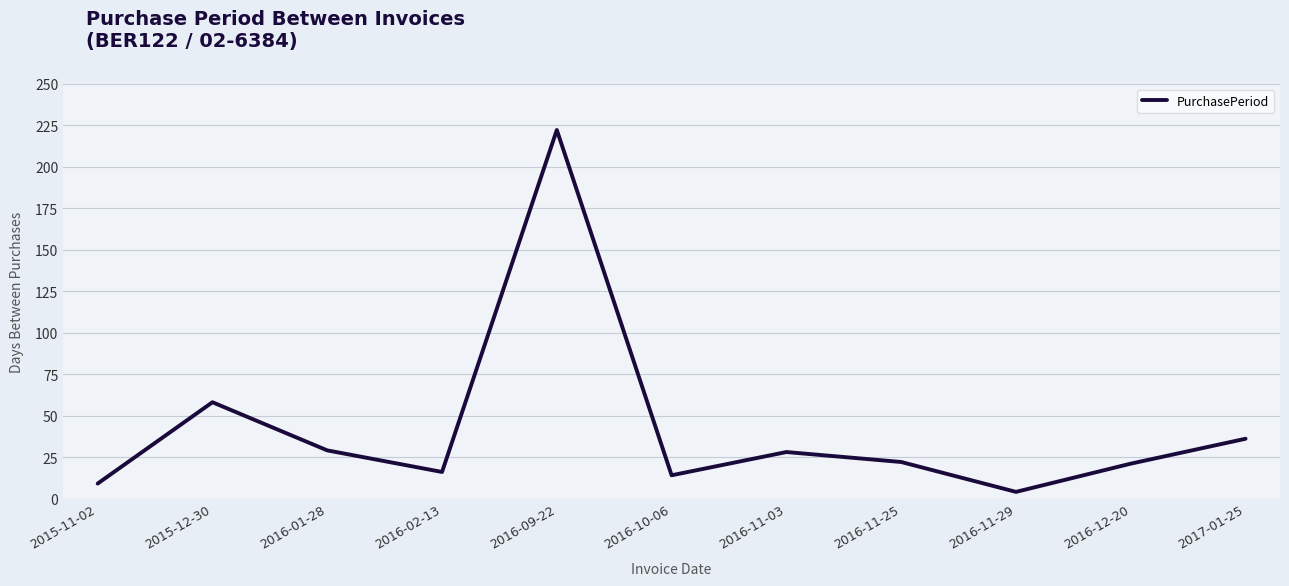

Reading left to right, transcribe all the data shown in this chart.

2015-11-02=9	2015-12-30=58	2016-01-28=29	2016-02-13=16	2016-09-22=222	2016-10-06=14	2016-11-03=28	2016-11-25=22	2016-11-29=4	2016-12-20=21	2017-01-25=36